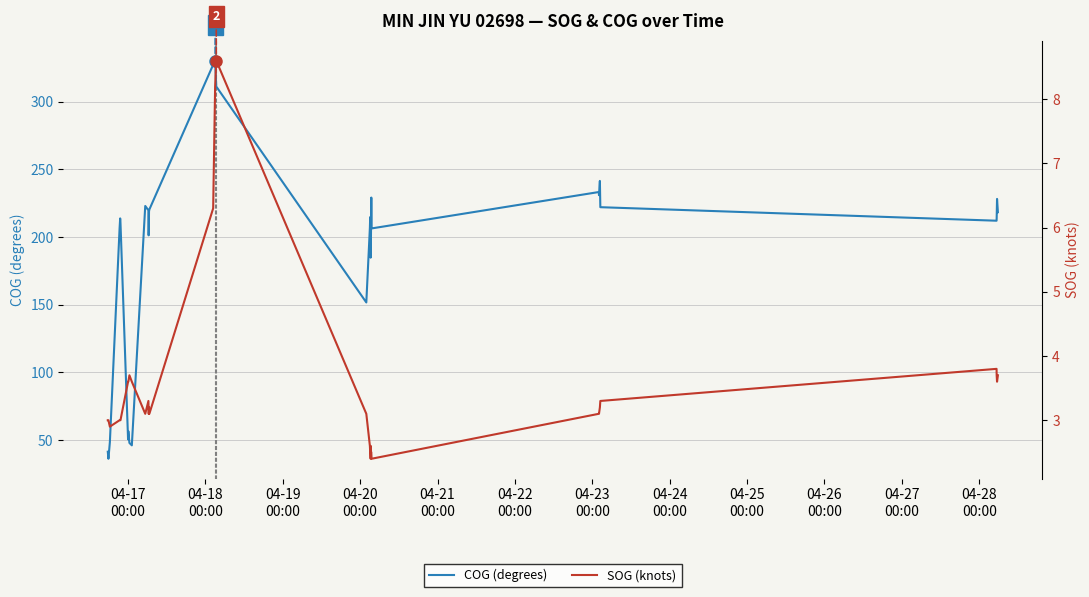

True or false: SOG (knots) and COG (degrees) intersect in this chart.

False